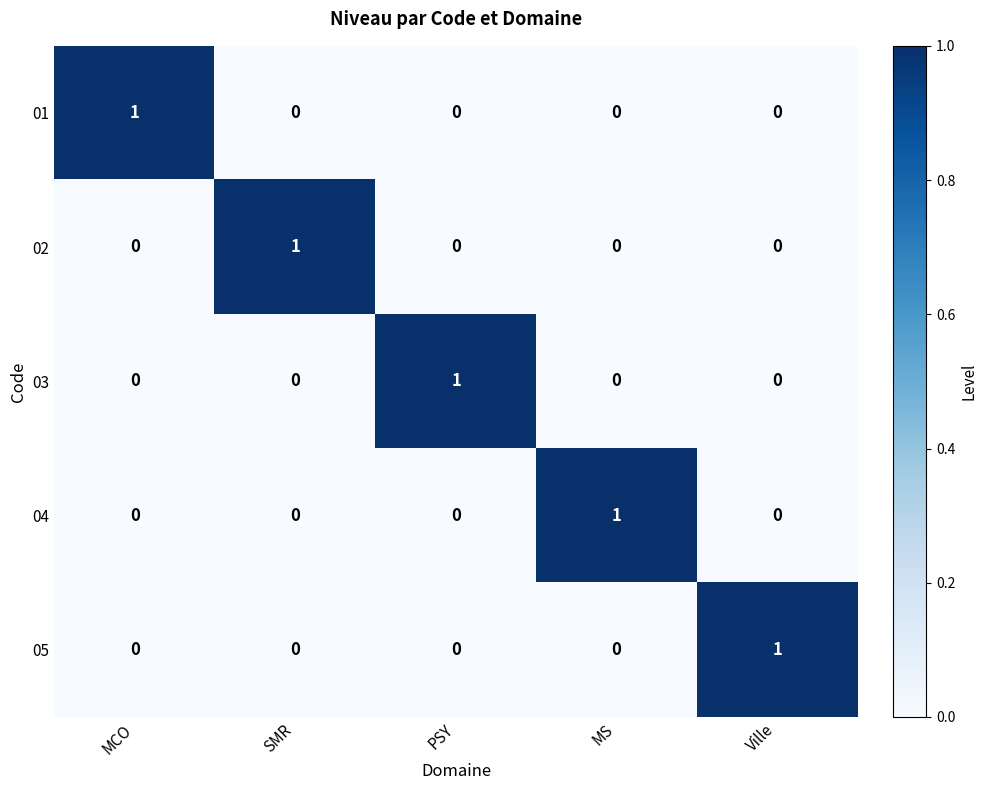

How many 01 values are between 0 and 1?

5